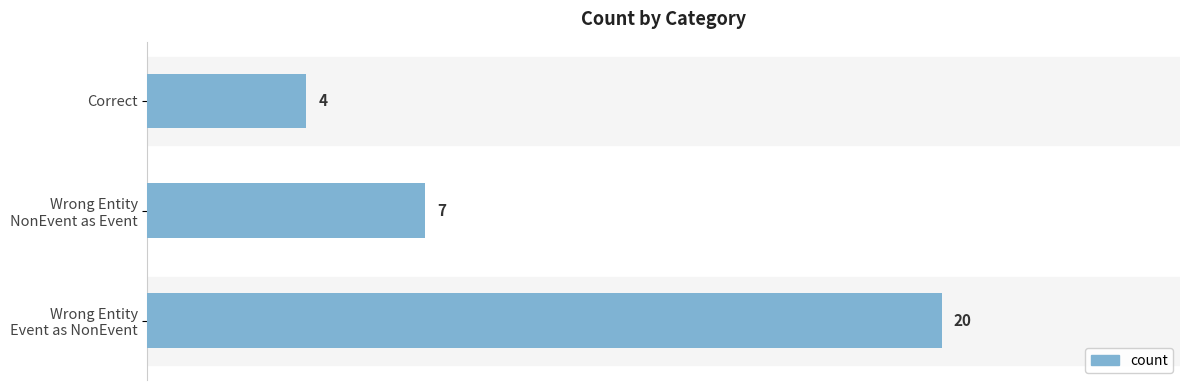

Are the bars horizontal?

Yes